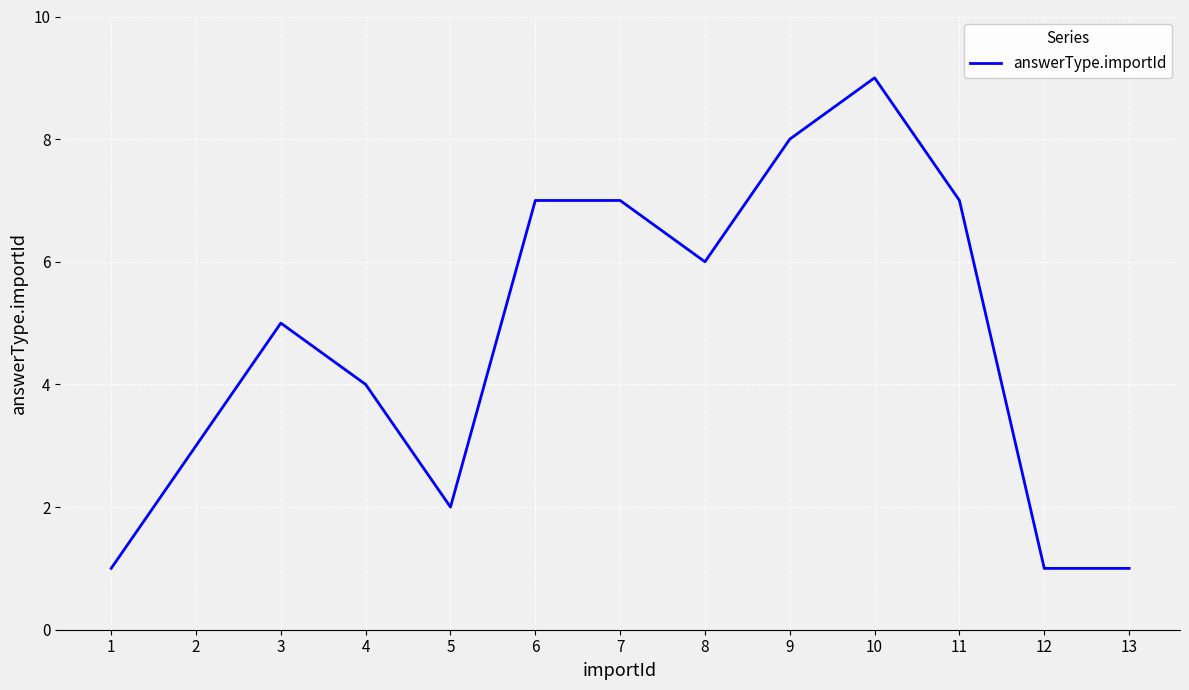

The chart shows a value of 6 at 8. True or false?

True